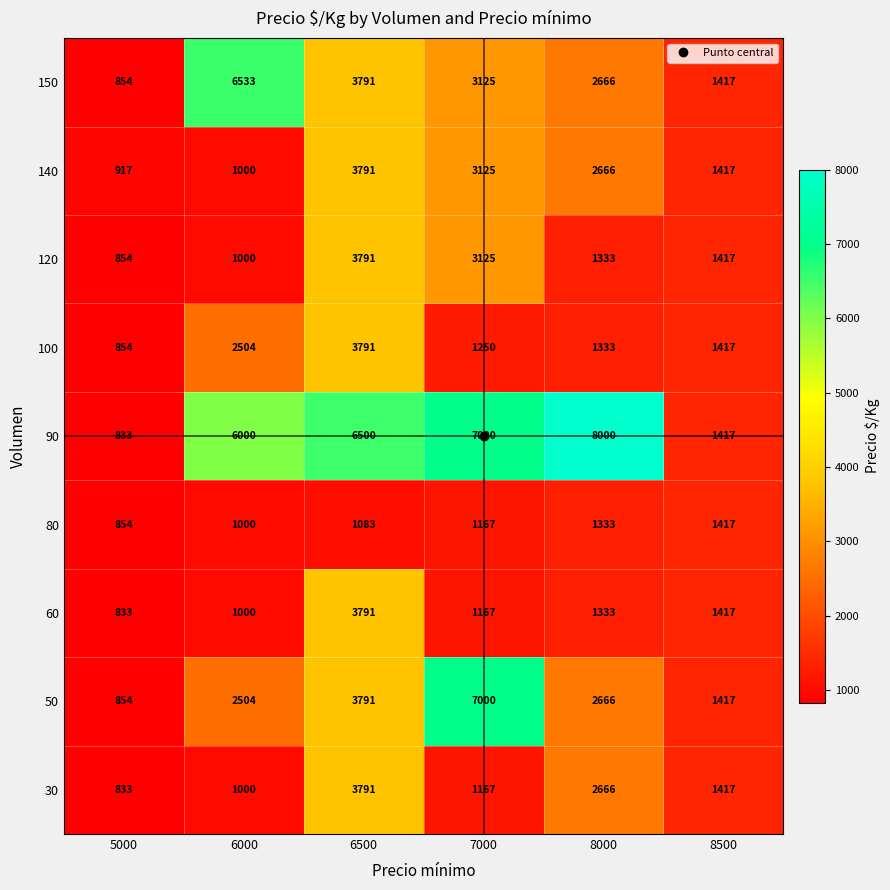

Rank the categories by 30 value from highest to lowest.

6500, 8000, 8500, 7000, 6000, 5000